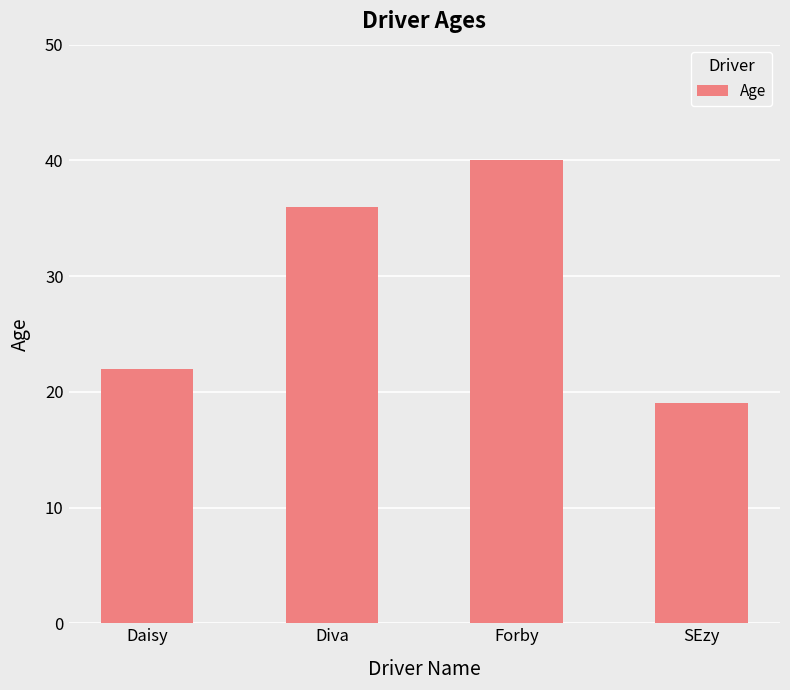

How many data points are less than 36?

2